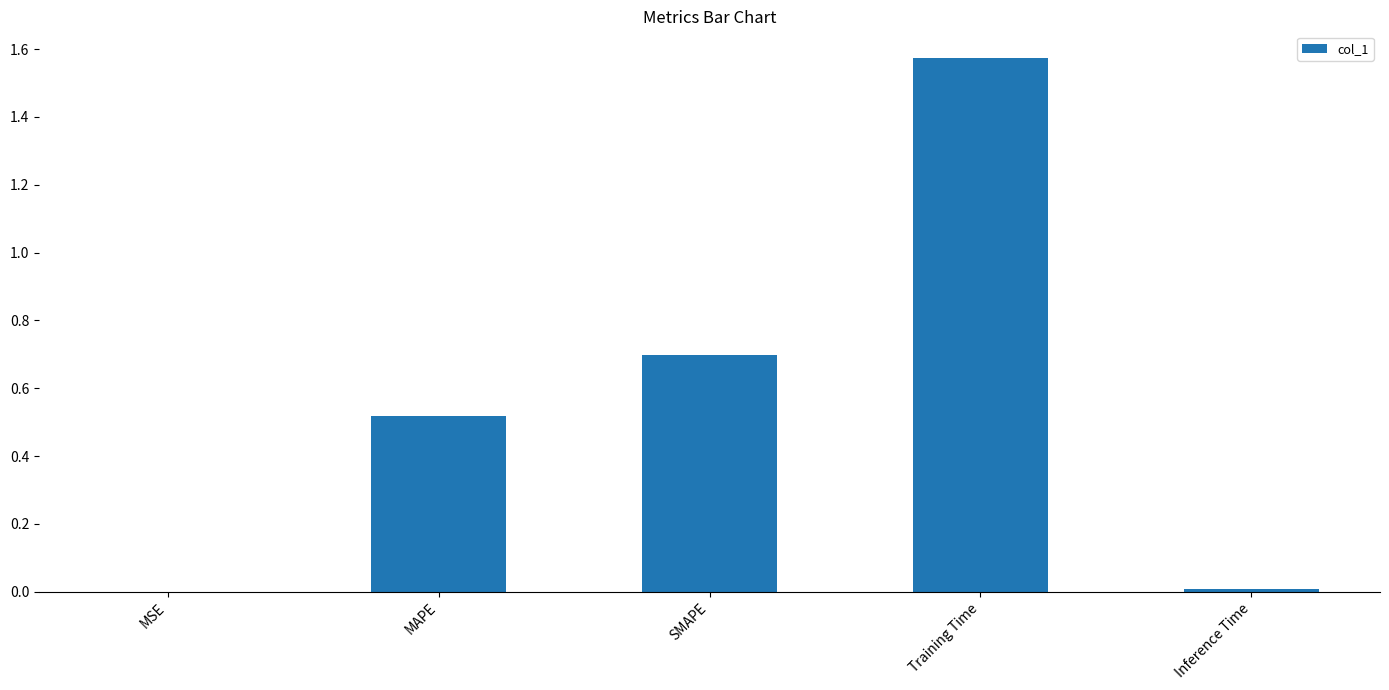

The chart shows a value of 0.7 at SMAPE. True or false?

True